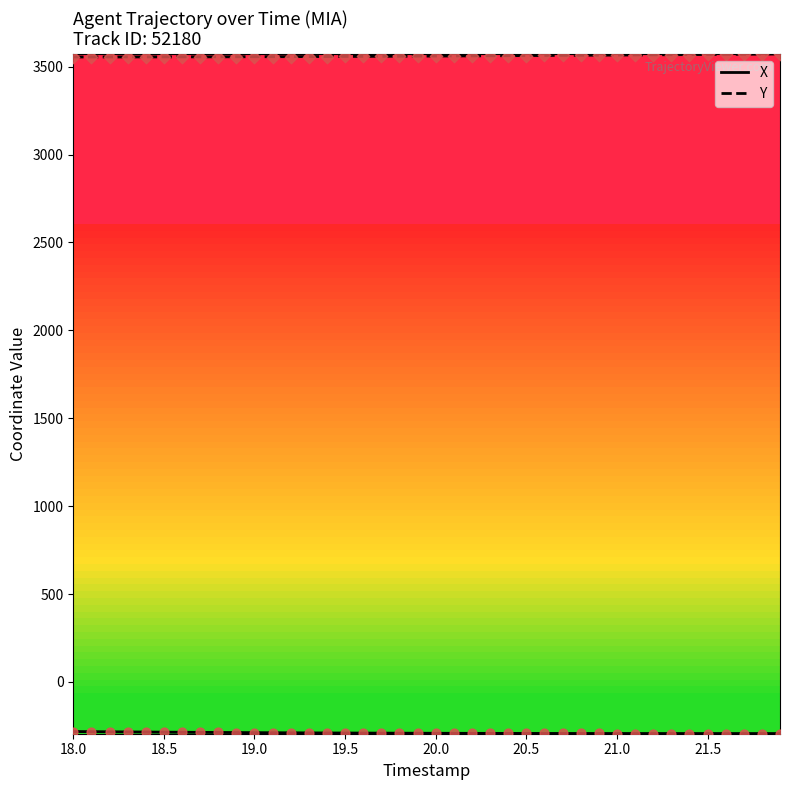

Which series has the largest total across all categories?

Y